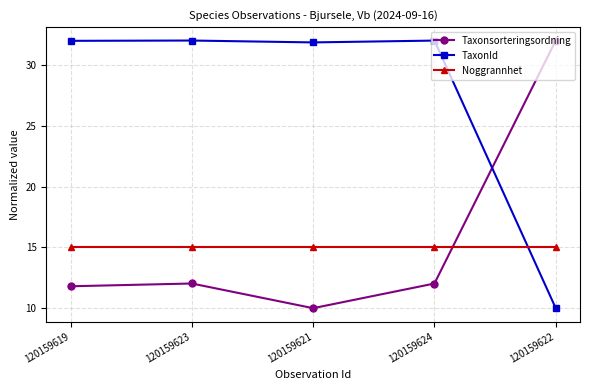

True or false: TaxonId has a value of 10.0 at 120159622.

True